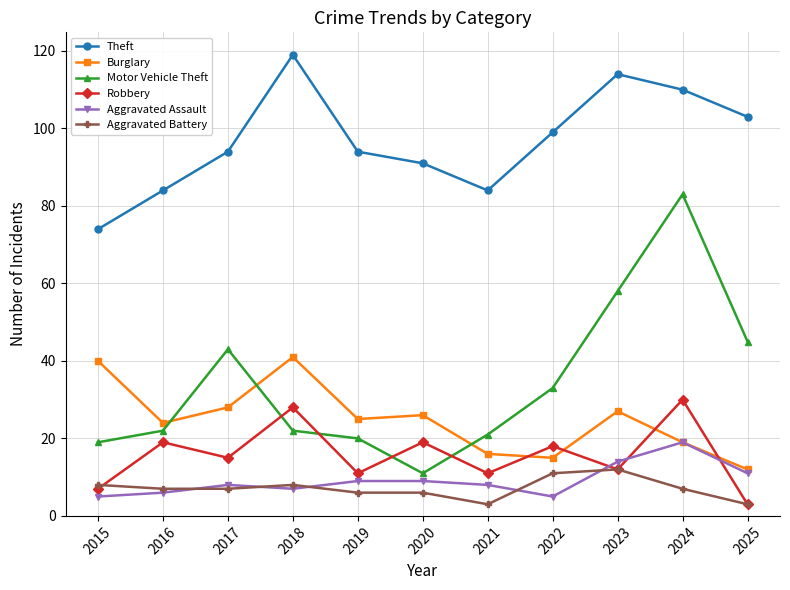

Where is Burglary nearest to the value 26?

2020